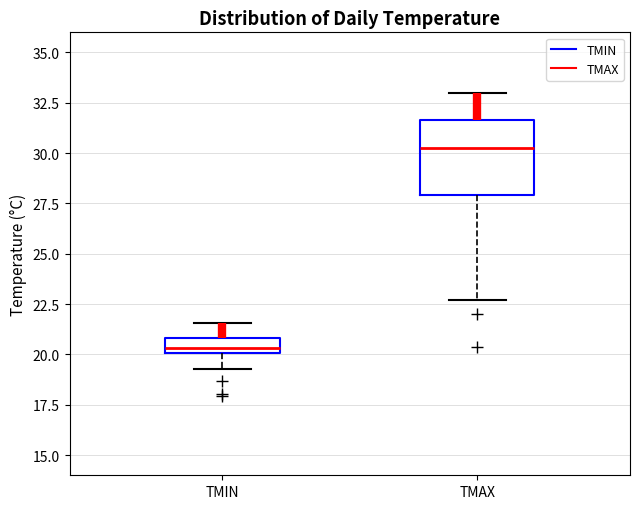

Where does the median line of the box for TMIN sit on the y-axis? The values are not printed on the chart, so give them approximately, as read against the axis.

20.5